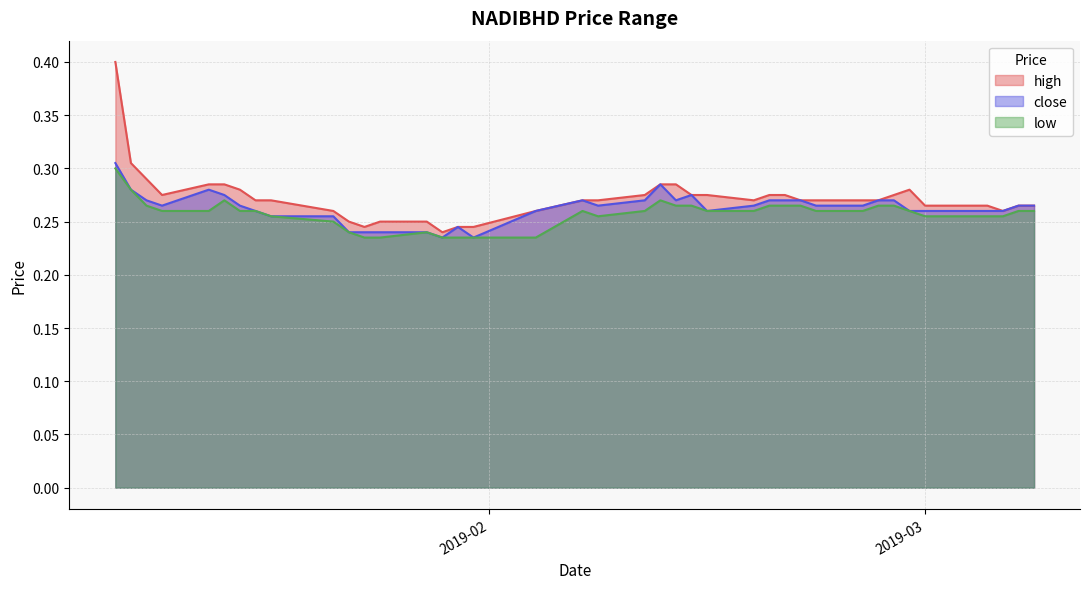

What is the total value across all series at 2019-02-27?

0.8